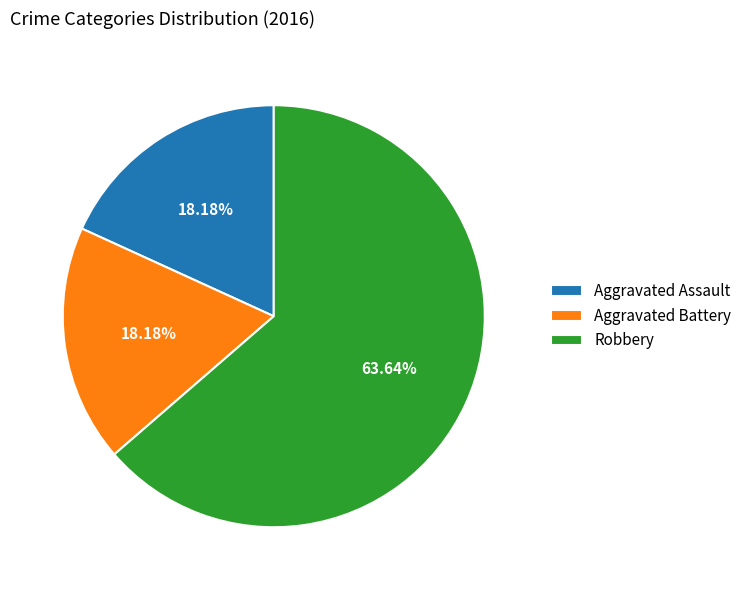

To the nearest percent, what is the difference between the Robbery and Aggravated Battery slice percentages?

45%